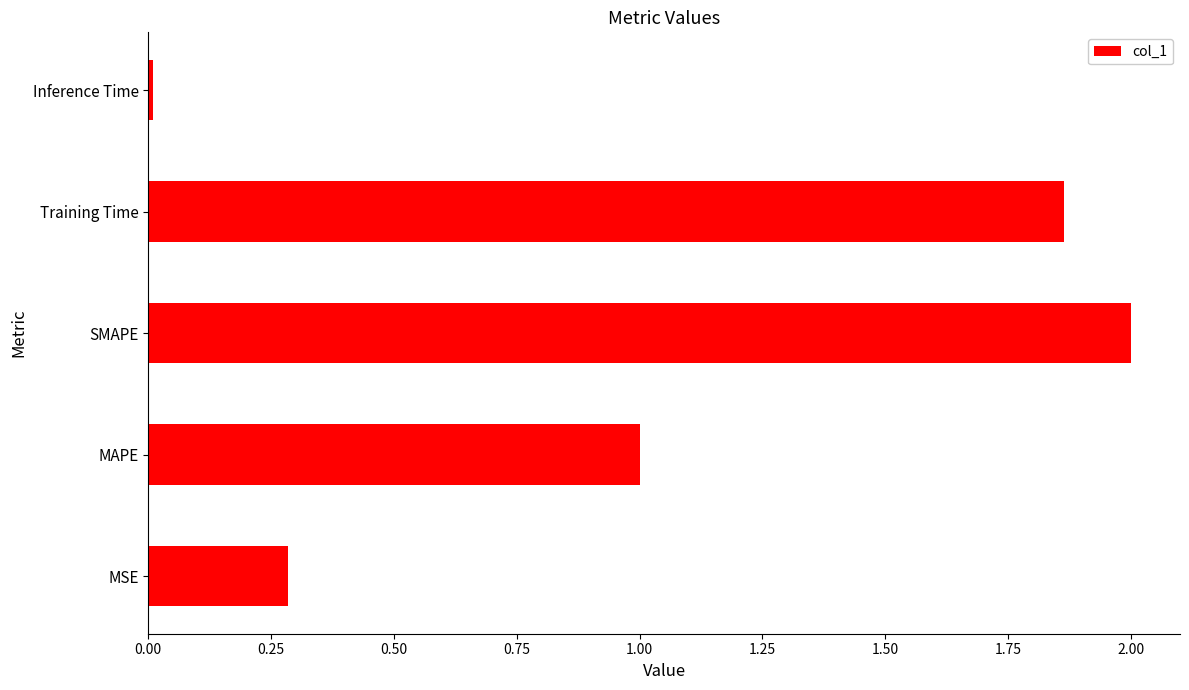

Read the value at SMAPE.

2.0